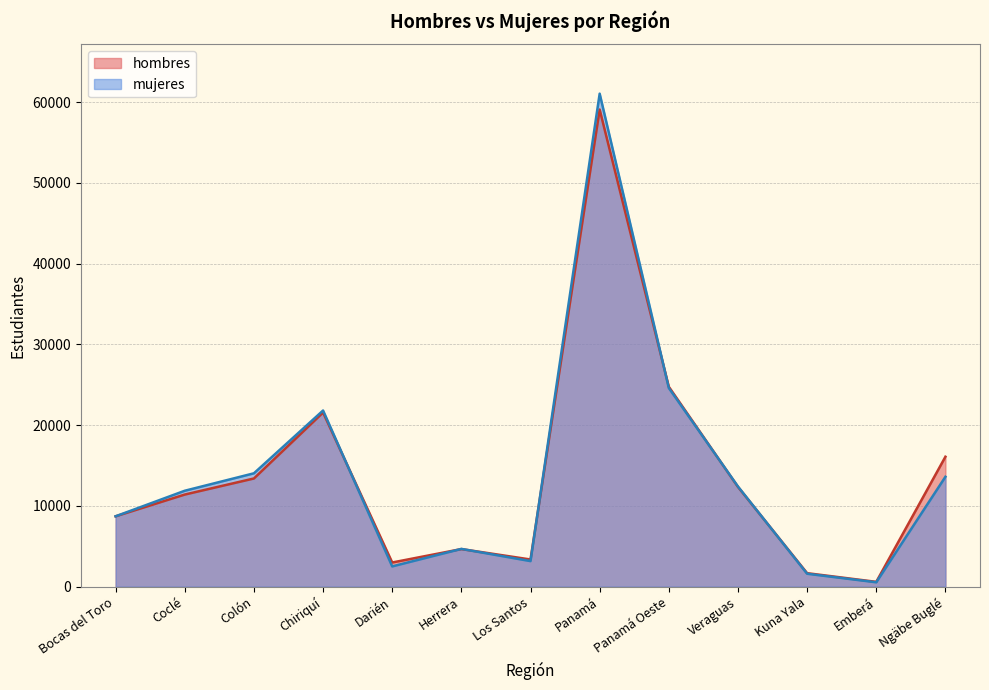

True or false: hombres has a value of 11604 at Bocas del Toro.

False